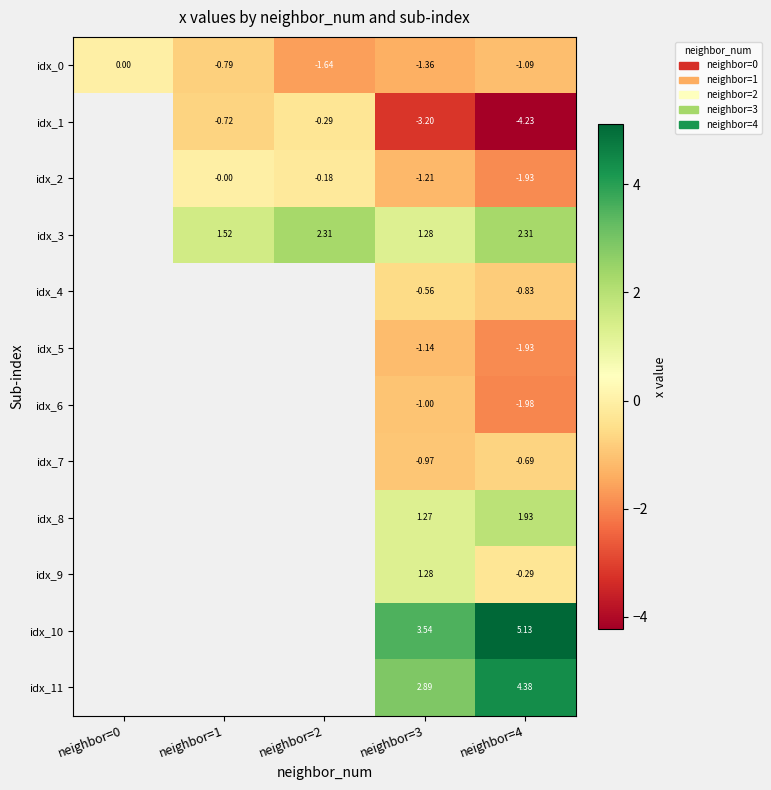

At how many categories does at least one series exceed 2?

3